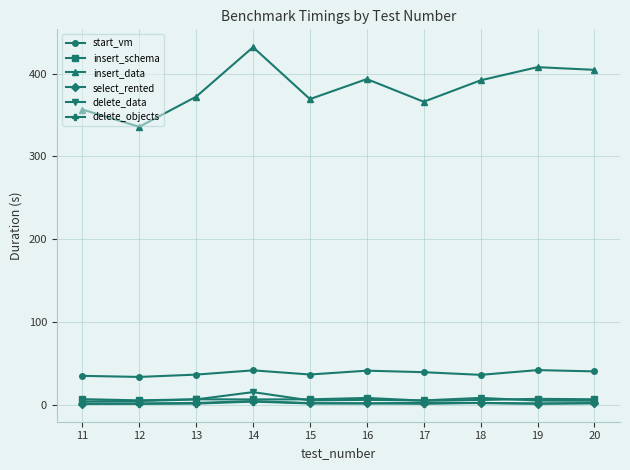

Between 14 and 18, which series saw the biggest shift?

insert_data